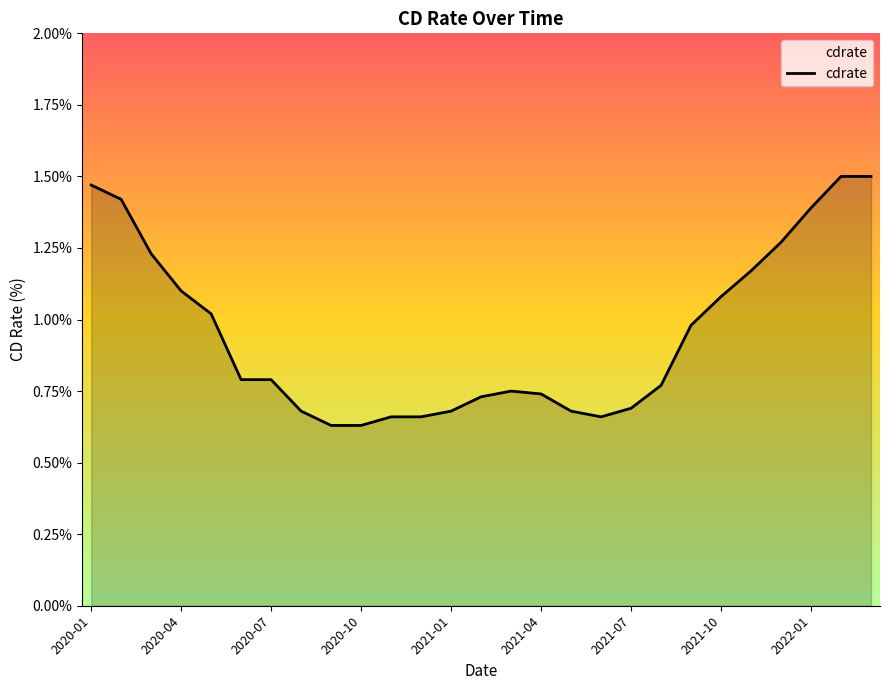

What is the difference between the maximum and minimum values?

0.9